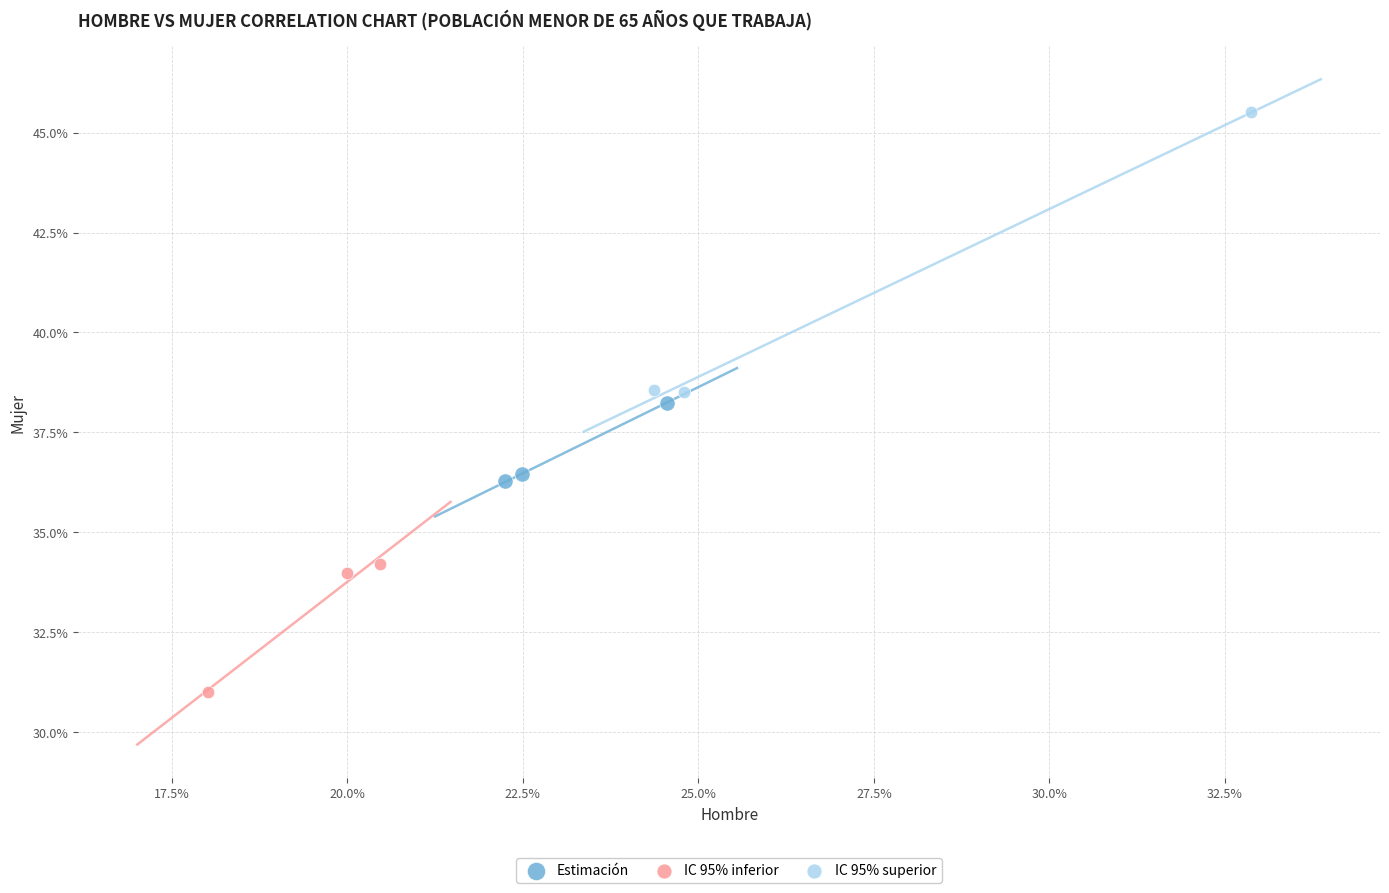

Which series contains the highest Y value?

IC 95% superior